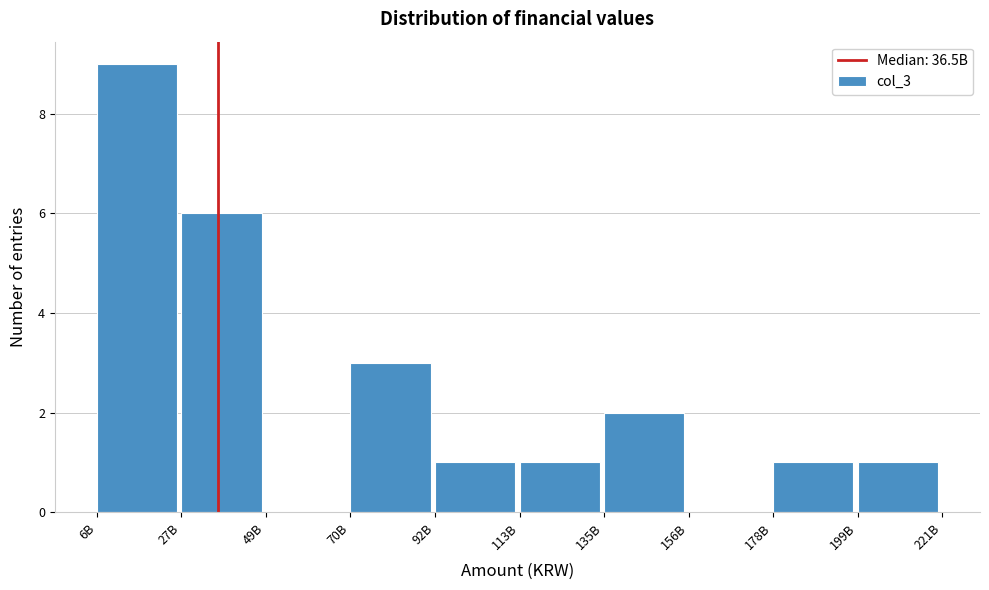

Reading left to right, transcribe all the data shown in this chart.

6B=9	27B=6	49B=0	70B=3	92B=1	113B=1	135B=2	156B=0	178B=1	199B=1